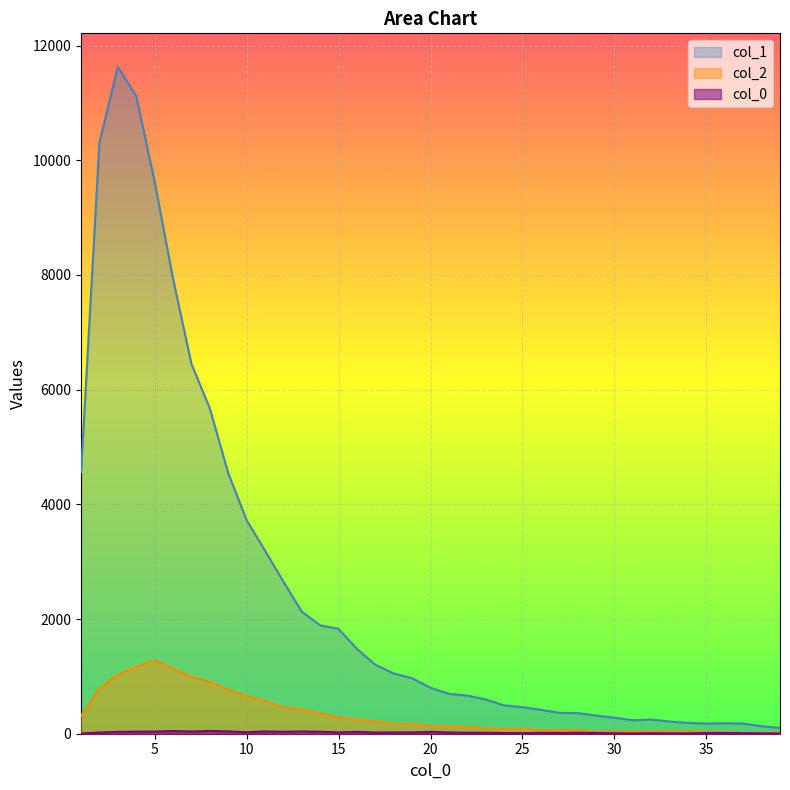

How many data points in col_2 are above 133?

19